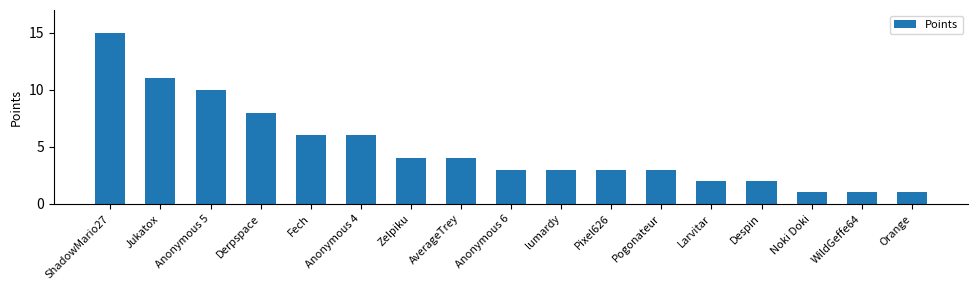

At which label is the value closest to 8?

Derpspace